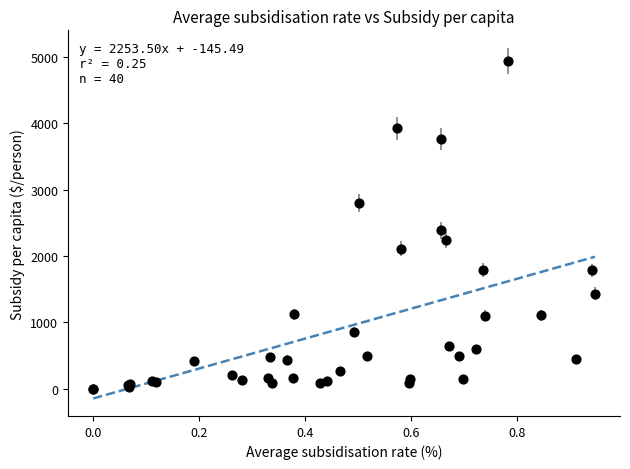

What Y value in the scatter plot is closest to 2469?

2385.5